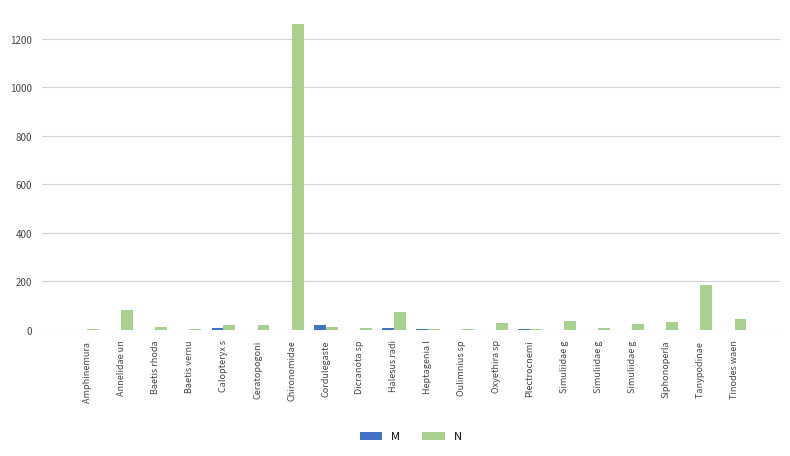

How many groups of bars are there?

20